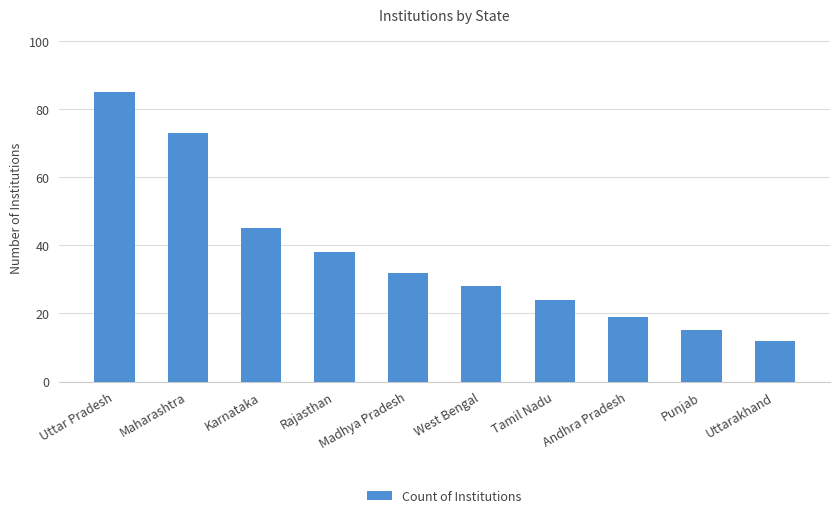

What is the change in value from Karnataka to Punjab?

-30